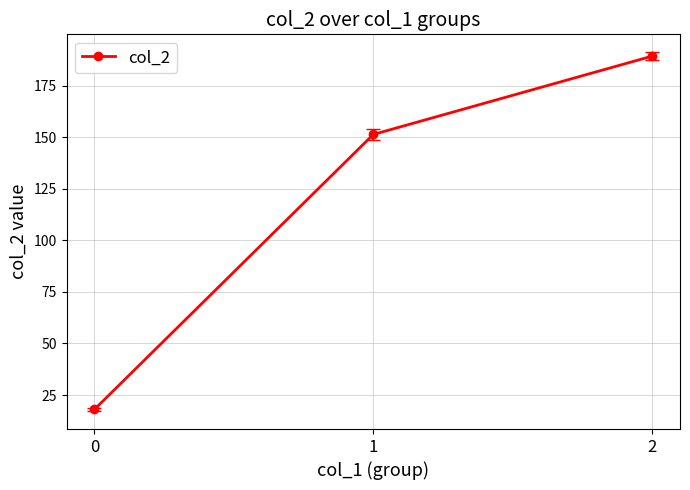

The chart shows a value of 243.0 at 1. True or false?

False